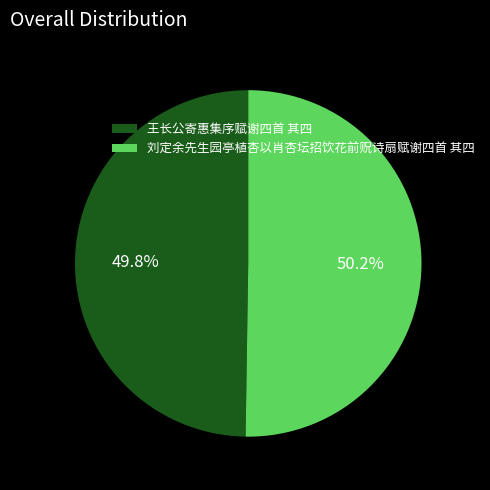

To the nearest percent, what portion does 刘定余先生园亭植杏以肖杏坛招饮花前贶诗扇赋谢四首 其四 represent?

50%